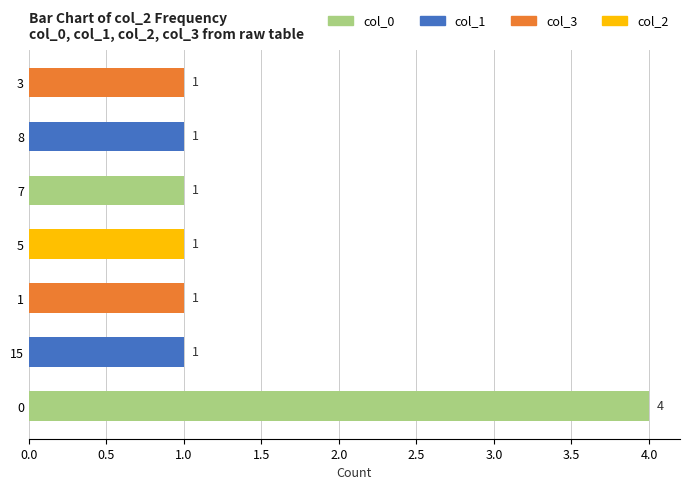

What is the average value?

1